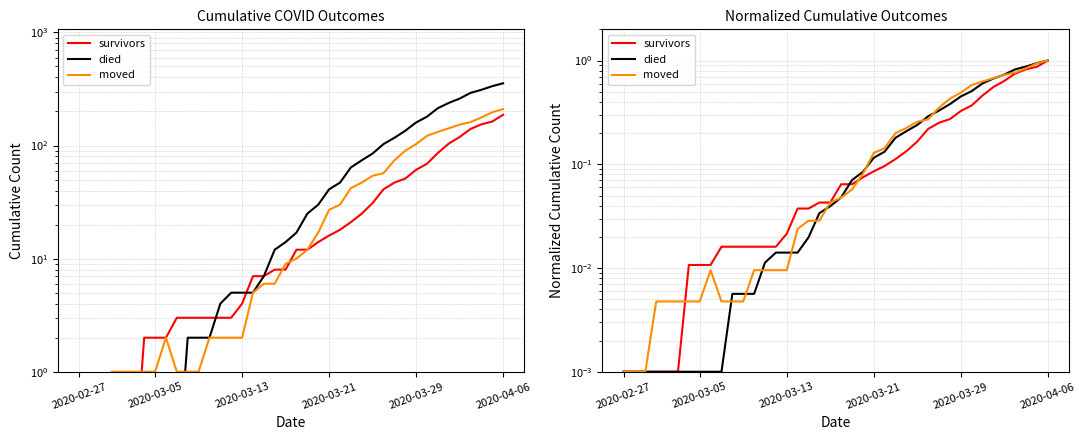

Between 28 and 30, which series saw the biggest shift?

moved